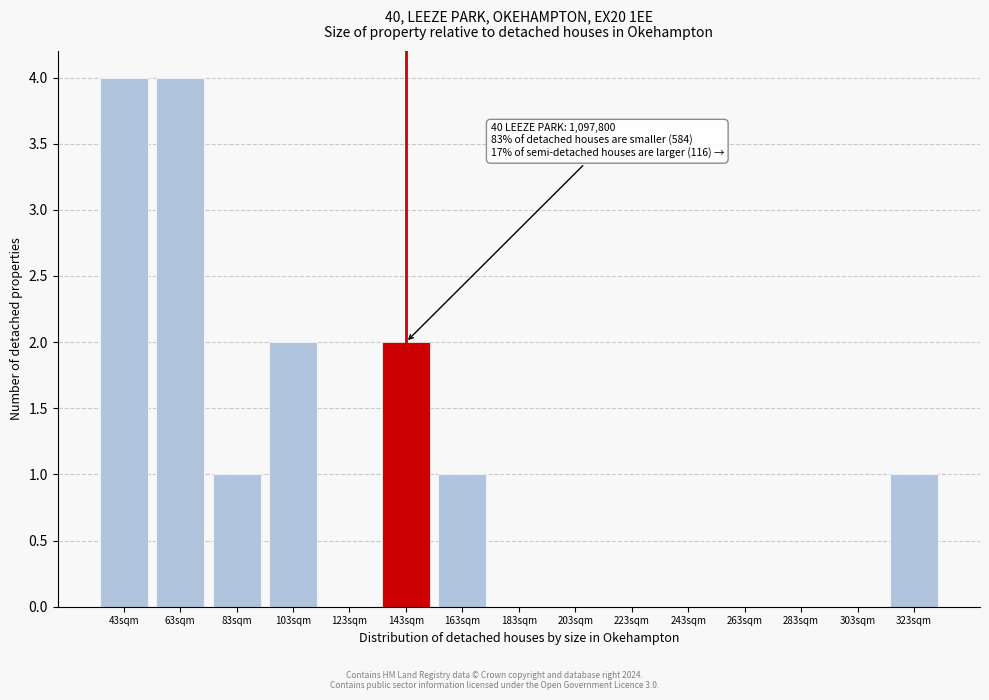

Reading left to right, what are all the values shown in this chart?

43sqm=4	63sqm=4	83sqm=1	103sqm=2	123sqm=0	143sqm=2	163sqm=1	183sqm=0	203sqm=0	223sqm=0	243sqm=0	263sqm=0	283sqm=0	303sqm=0	323sqm=1